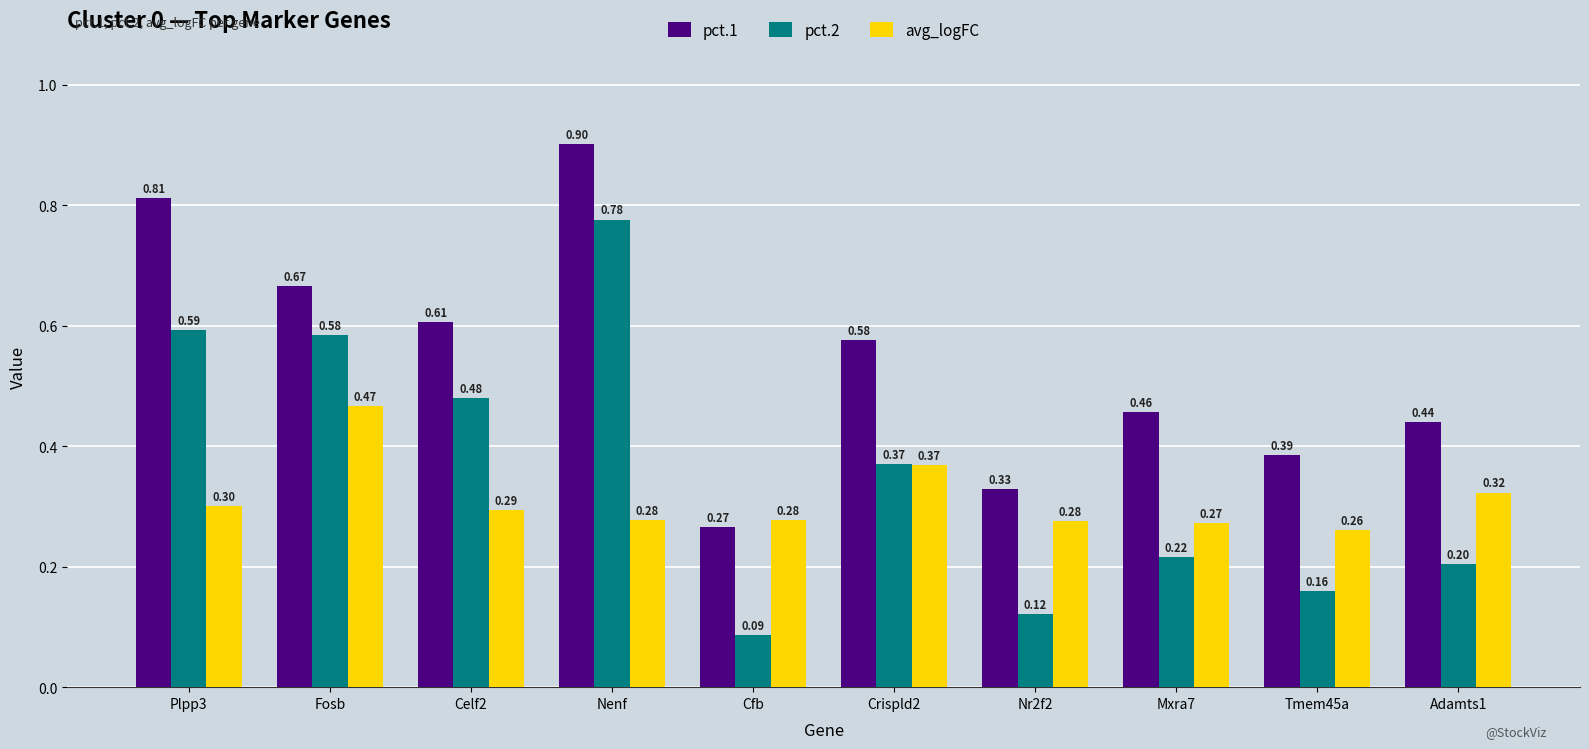

Which category has the highest value in the pct.1 series?

Nenf